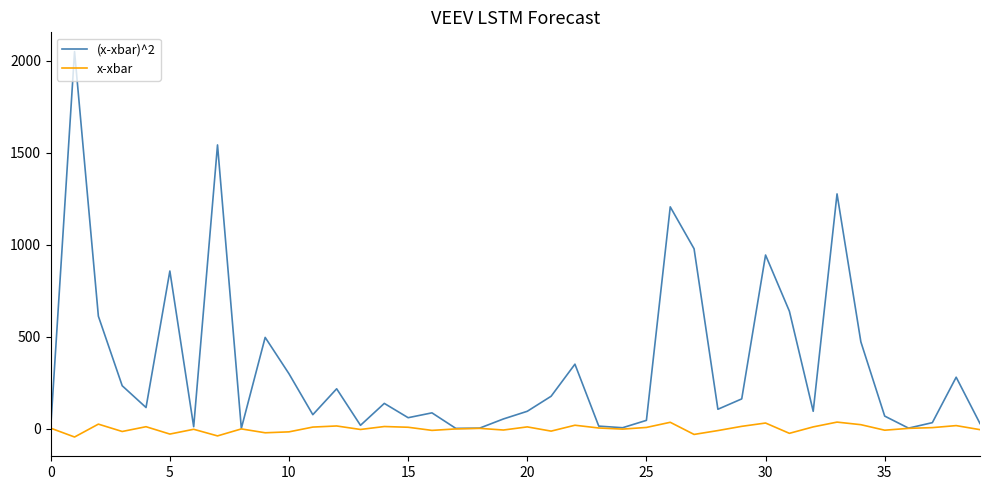

List the series in order of their overall mean, highest first.

(x-xbar)^2, x-xbar